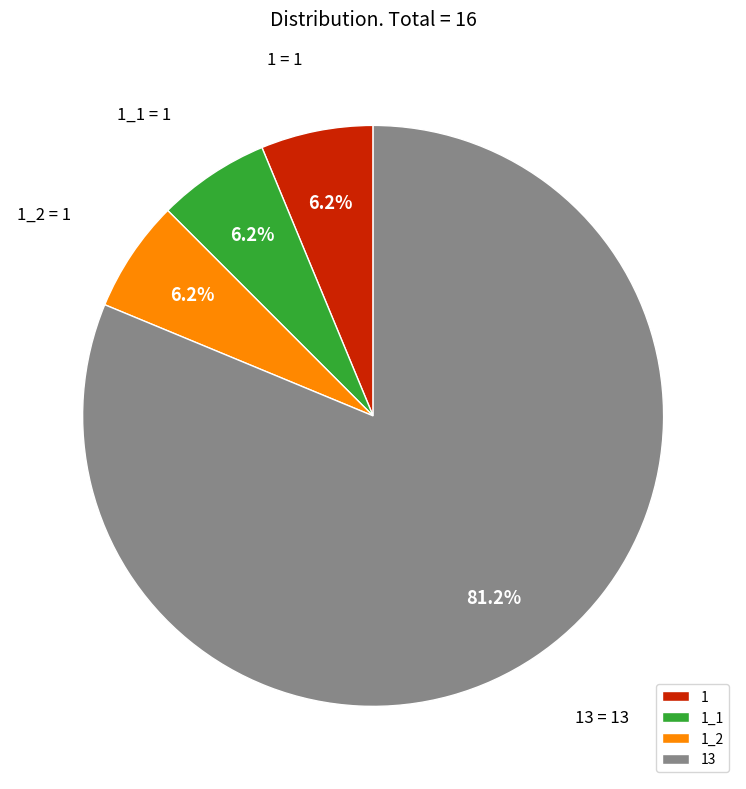

How many segments does this pie chart have?

4